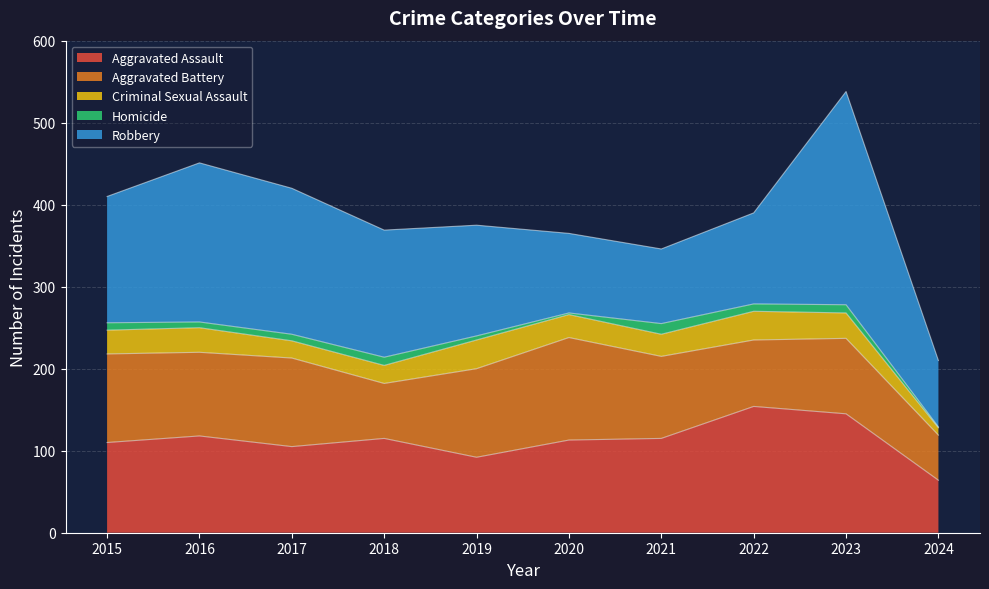

Reading left to right, list all the values displayed in this chart.

Aggravated Assault: 110	118	105	115	92	113	115	154	145	64
Aggravated Battery: 108	102	108	67	108	125	100	81	92	55
Criminal Sexual Assault: 29	30	21	22	35	28	27	35	31	9
Homicide: 9	7	8	10	5	2	13	9	10	1
Robbery: 154	194	178	155	135	97	91	111	260	81